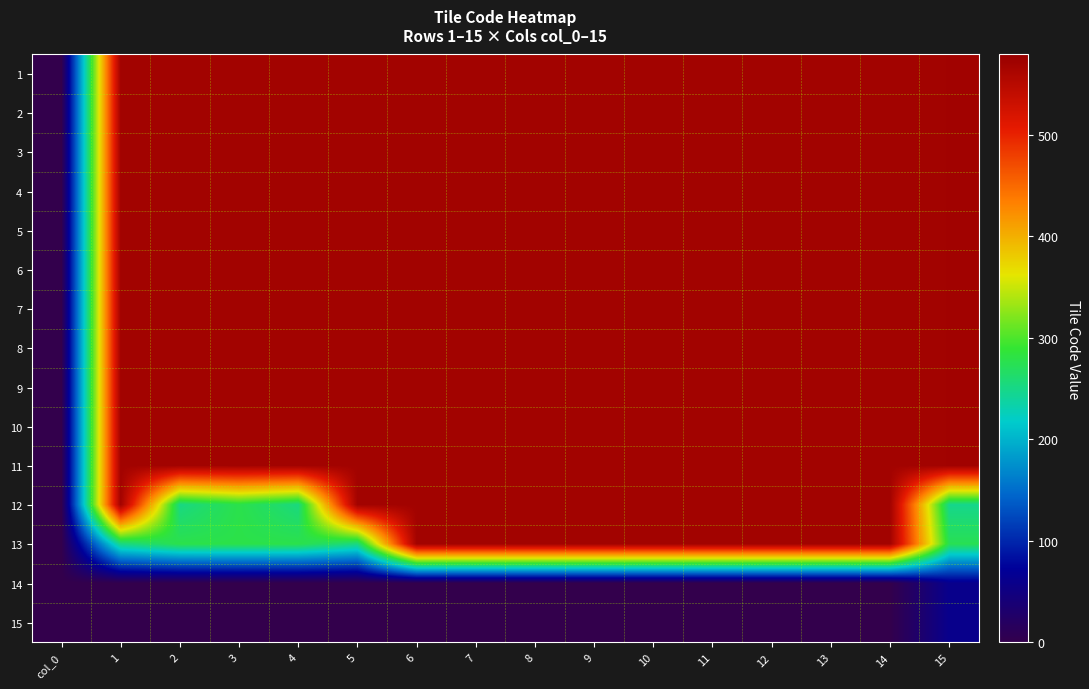

What is the difference between the highest and lowest values at 14?

569